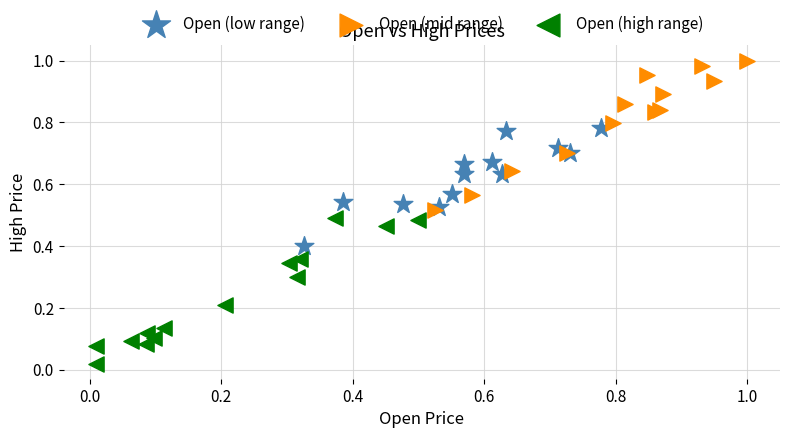

Which series contains the highest Y value?

Open (mid range)